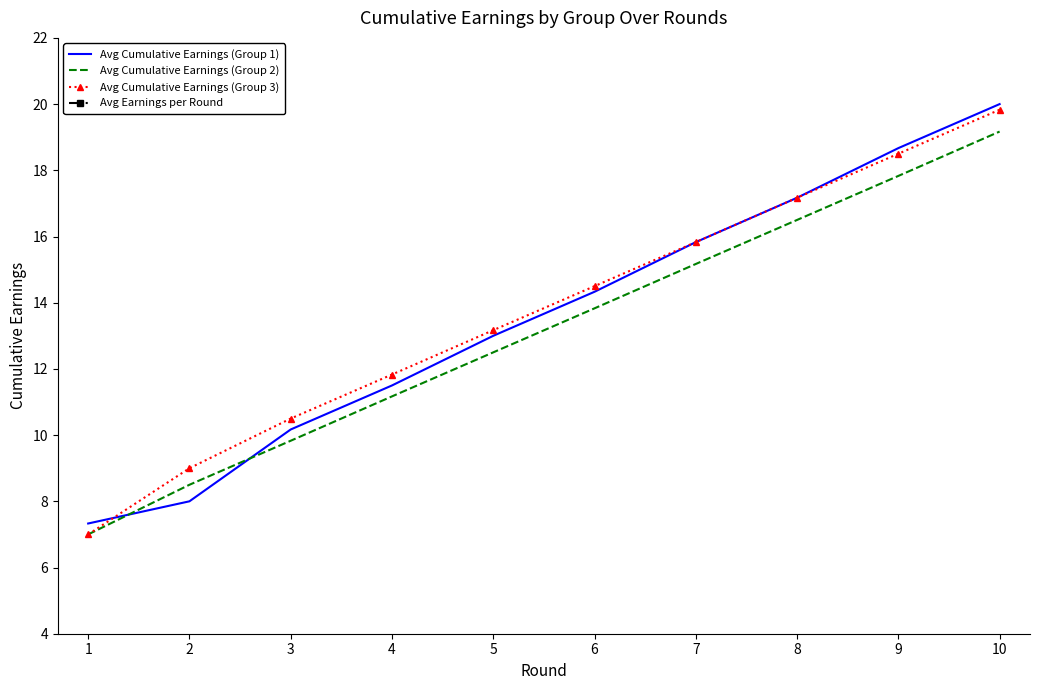

Which series has the largest range (max minus min)?

Avg Cumulative Earnings (Group 3)